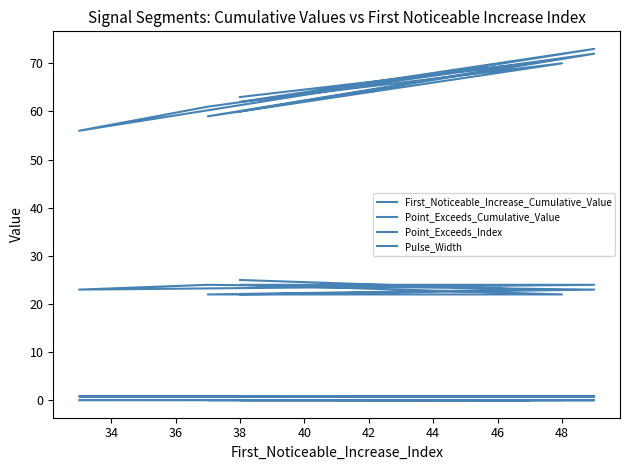

What is the sum of all First_Noticeable_Increase_Cumulative_Value values?

0.6